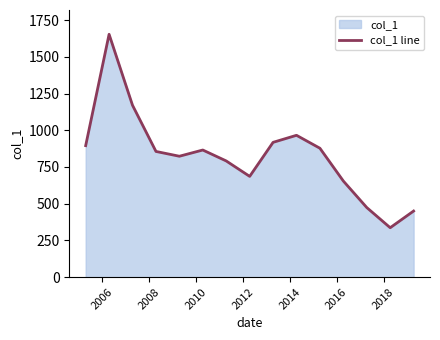

What is the maximum value shown in the chart?

1653.4